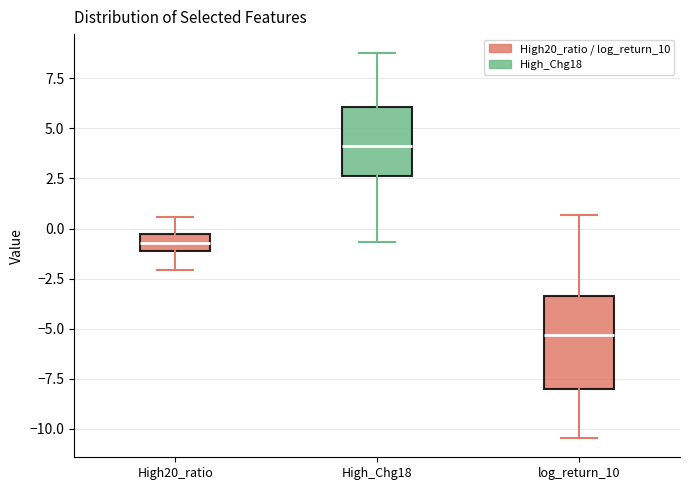

Where is the lower edge of the box for High20_ratio on the y-axis? The values are not printed on the chart, so give them approximately, as read against the axis.

-1.0